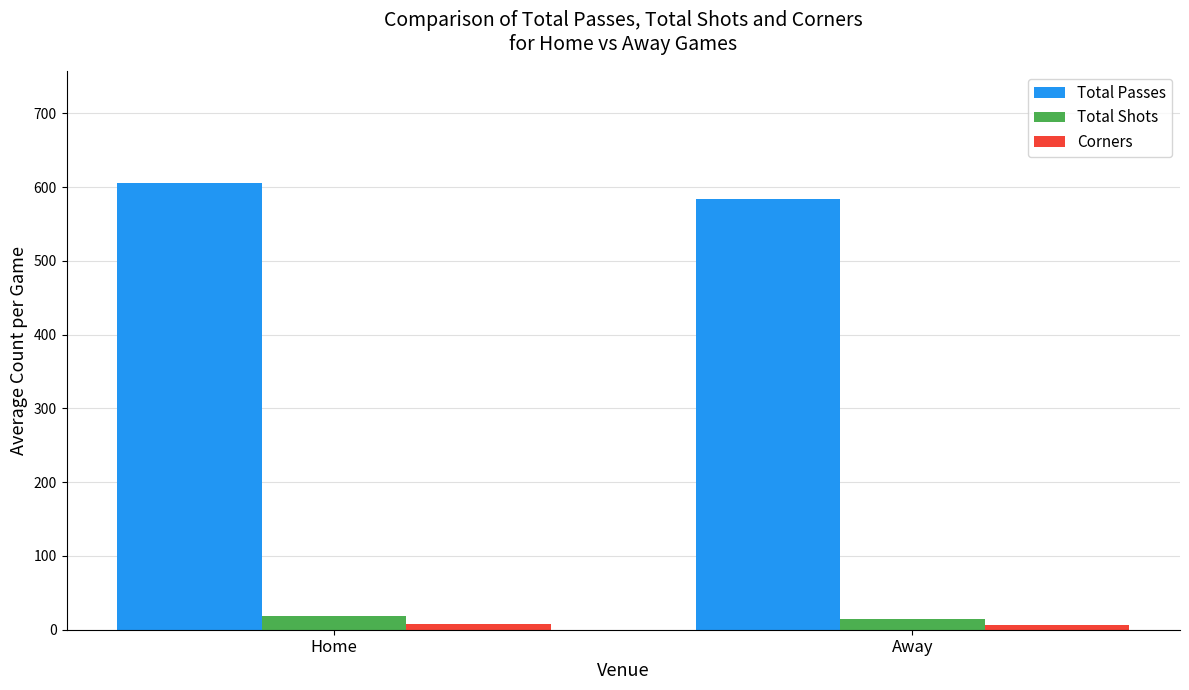

How many Total Passes values are between 584 and 606?

2